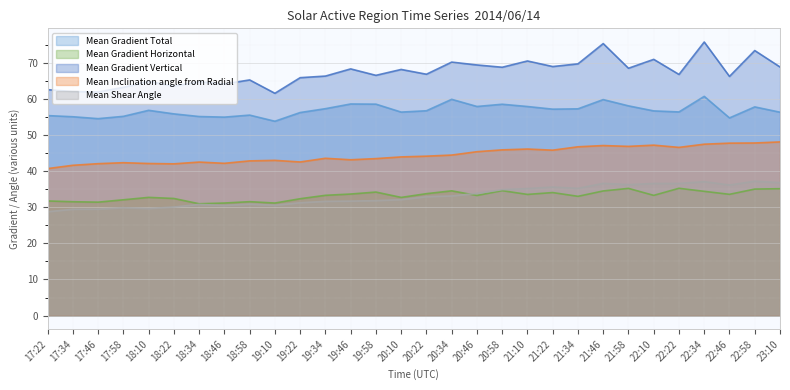

Which category has the lowest value across all series?

17:22